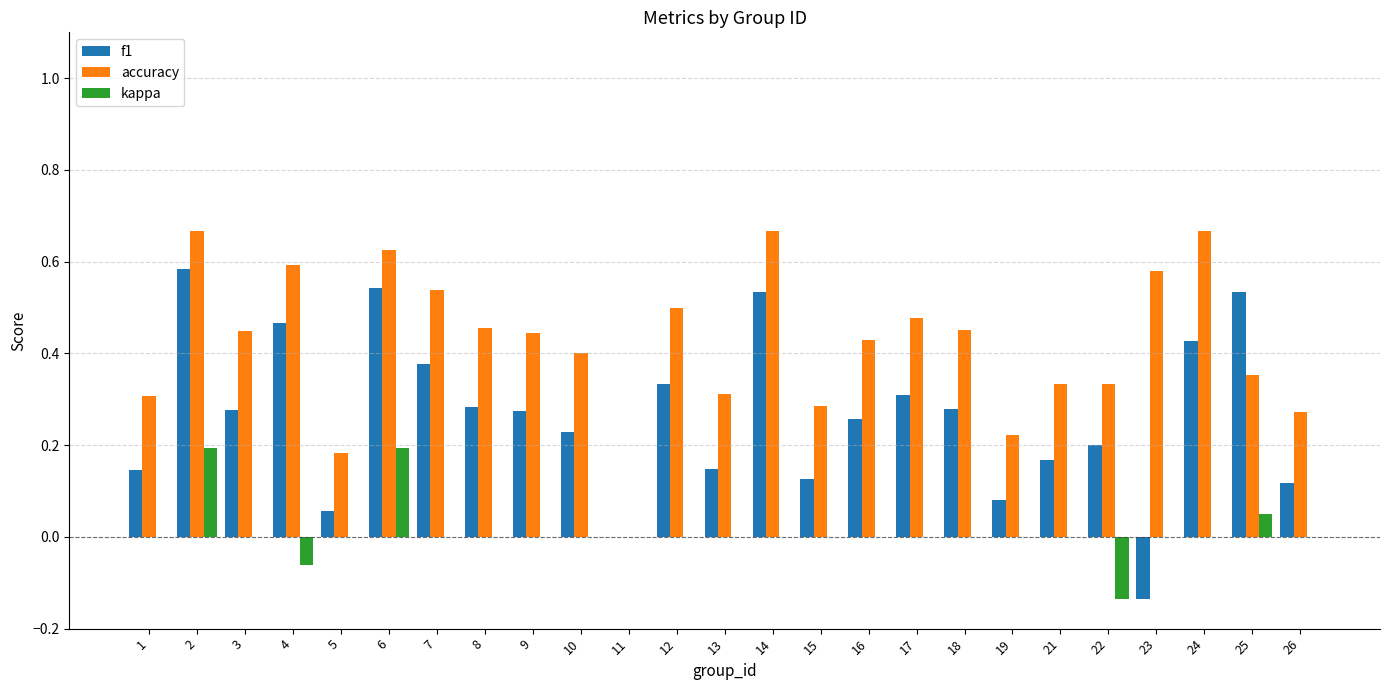

What is the sum of all f1 values?

6.6